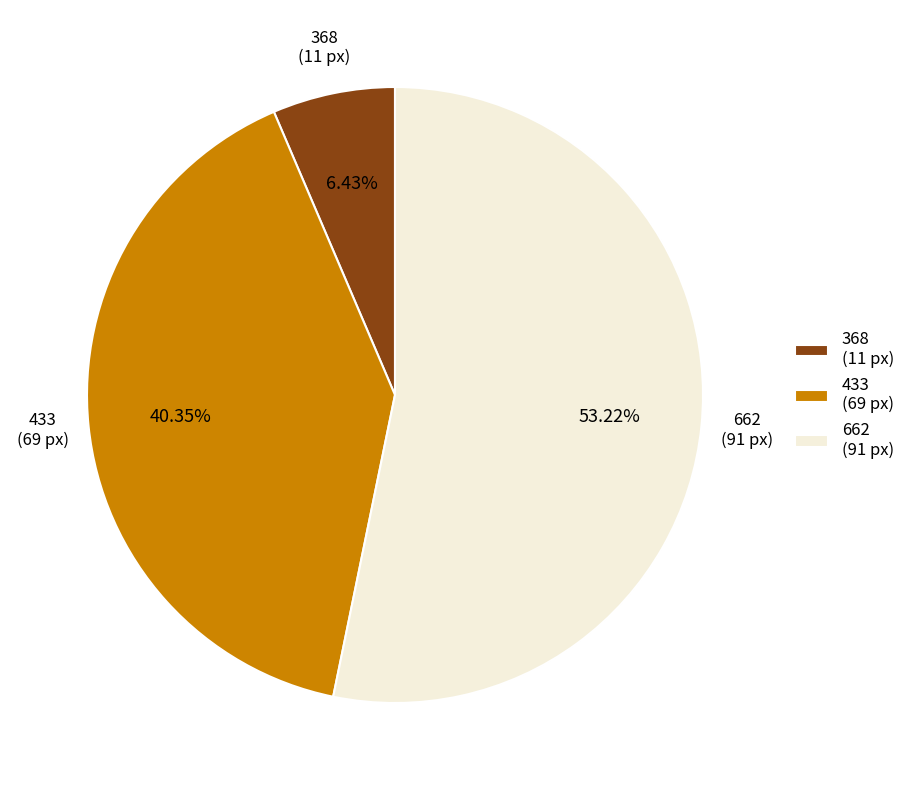

Is 662 the majority of the pie?

Yes